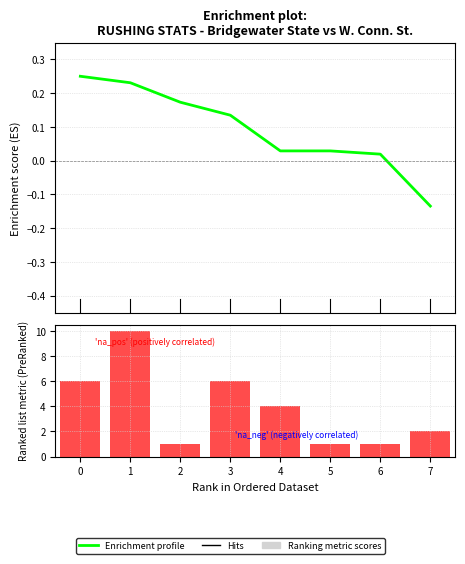

Reading left to right, transcribe all the data shown in this chart.

Enrichment profile: 0.2	0.2	0.2	0.1	0.0	0.0	0.0	-0.1
na_pos (positively correlated): 6.0	10.0	1.0	6.0	4.0	1.0	1.0	2.0